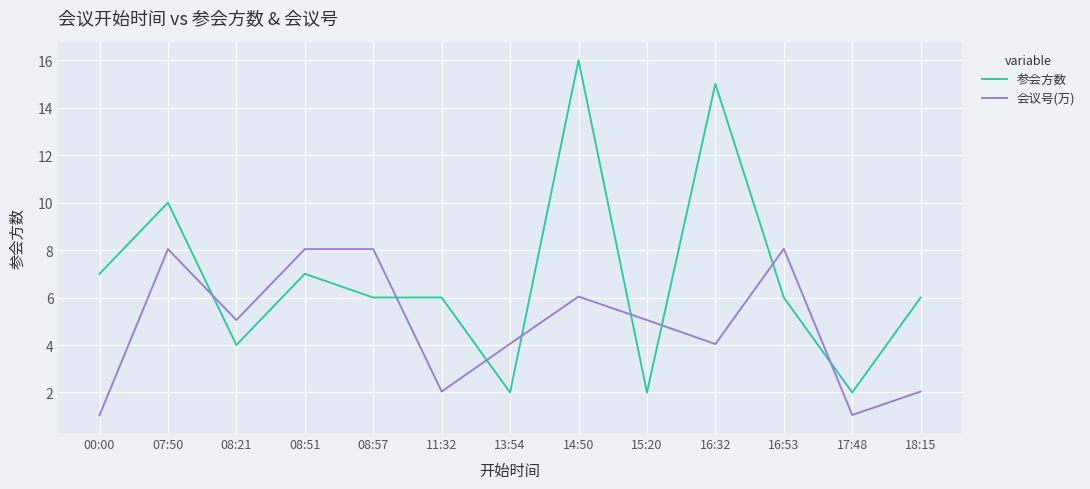

The 会议号(万) series shows 5.9 at 13:54. True or false?

False